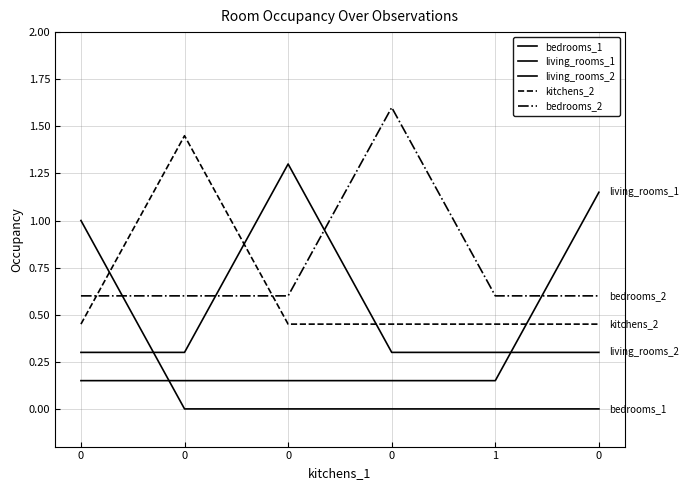

True or false: kitchens_2 has more than 1 interior local peaks.

False